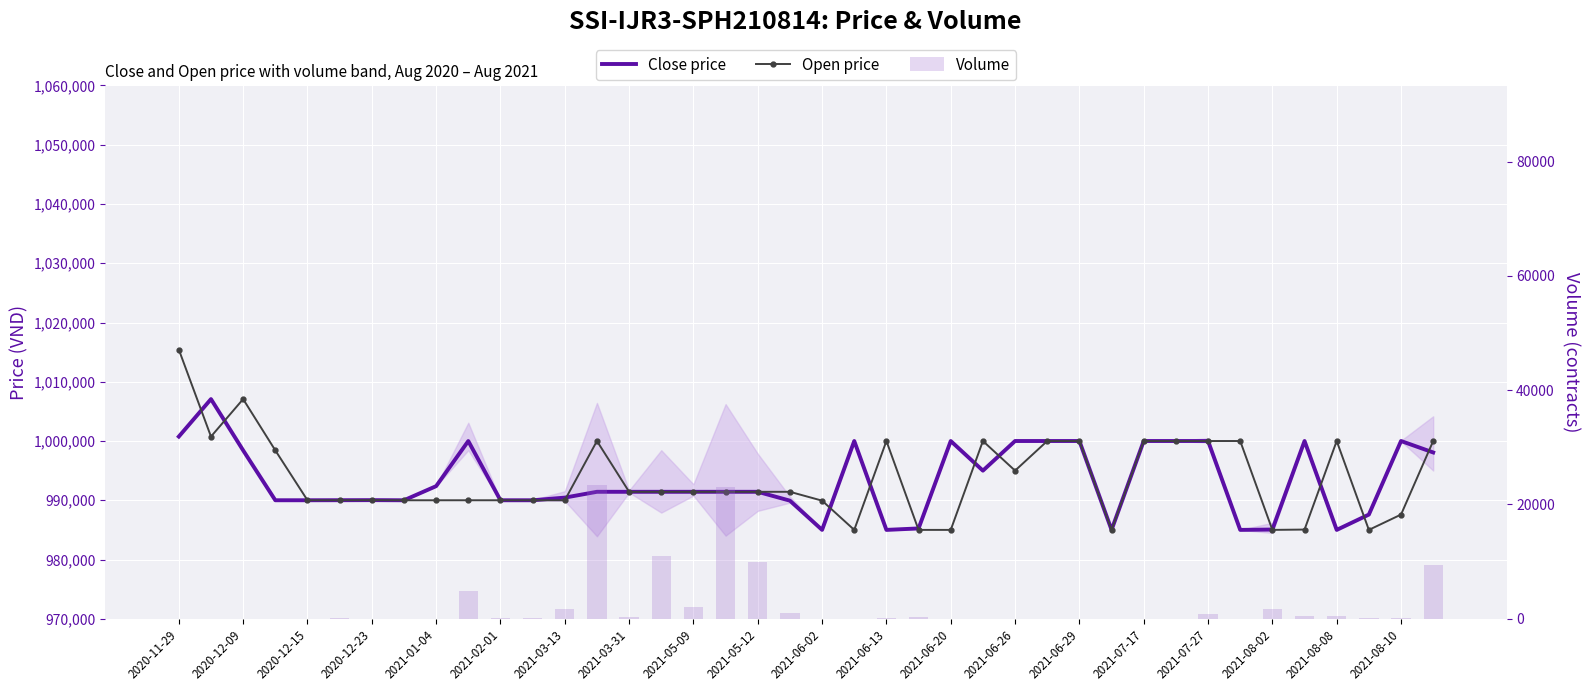

Which series has the largest range (max minus min)?

Open price